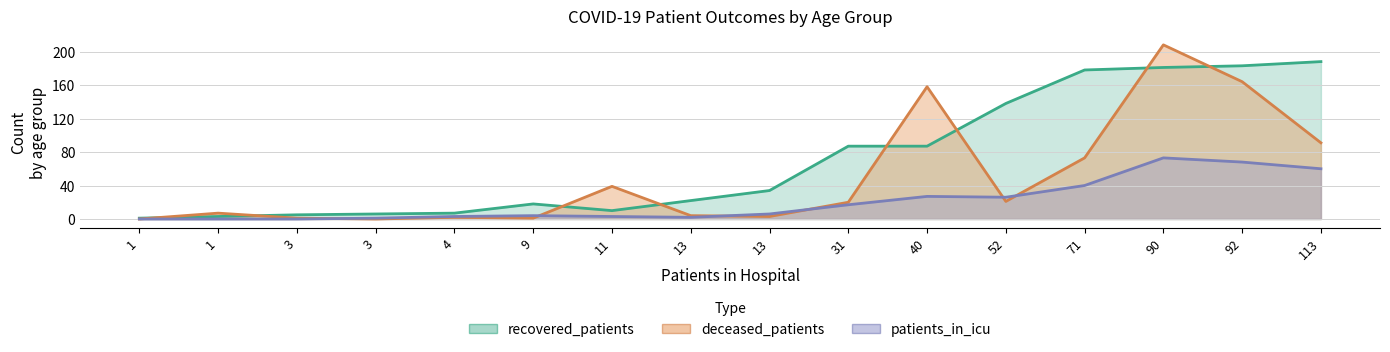

The value of deceased_patients at 40-44 is 1. True or false?

False